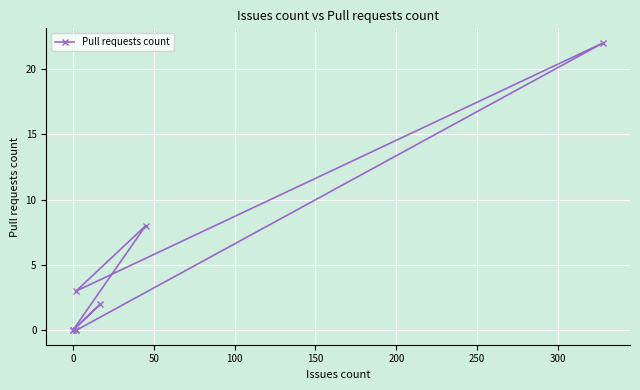

How many lines are shown in the chart?

1